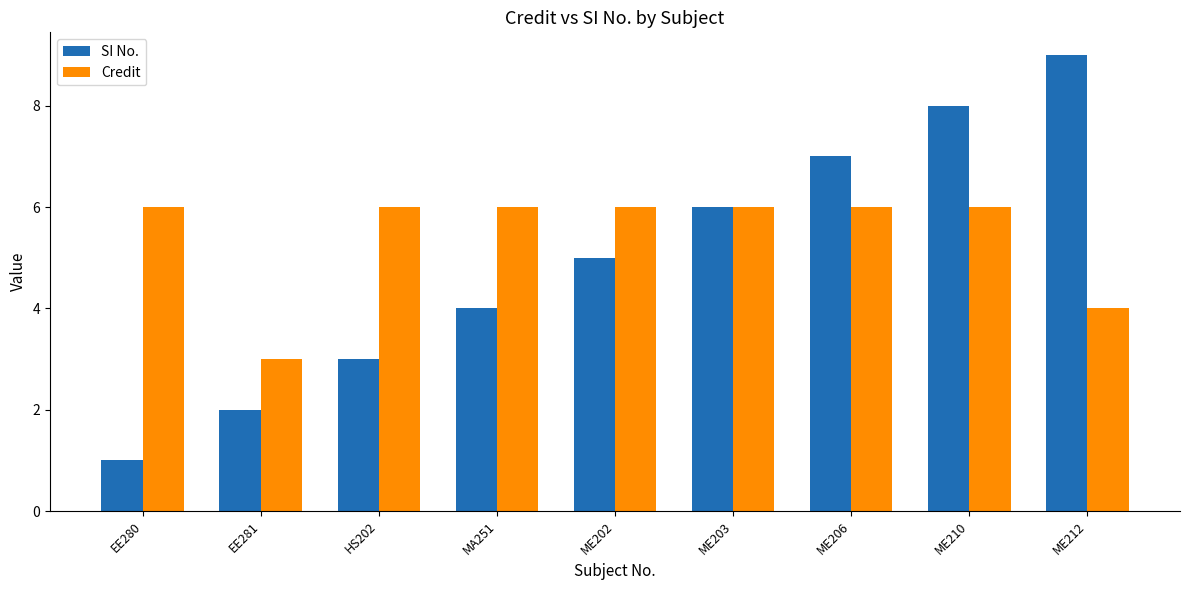

What is the average value of the SI No. series?

5